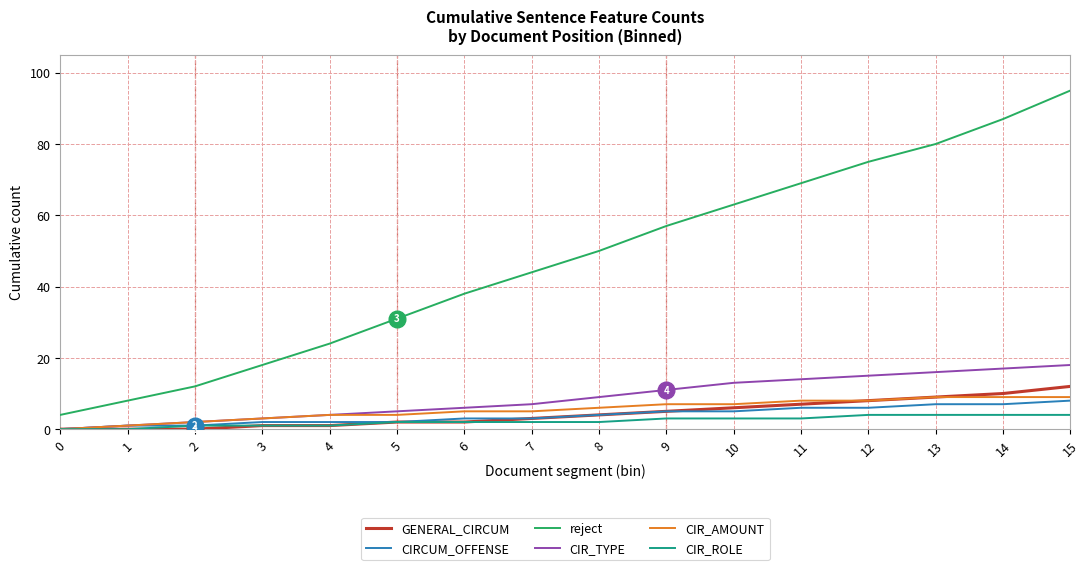

Which series has the widest spread of values?

reject